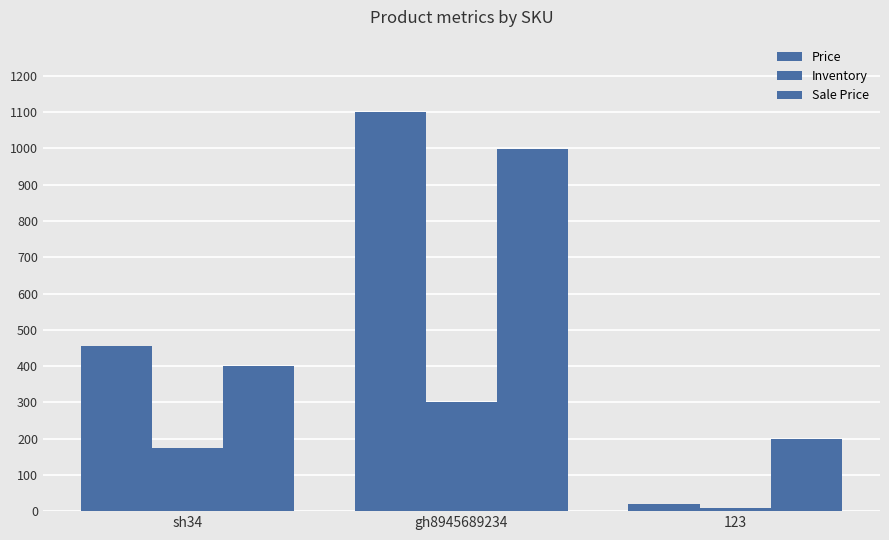

What is the average value of the Inventory series?

162